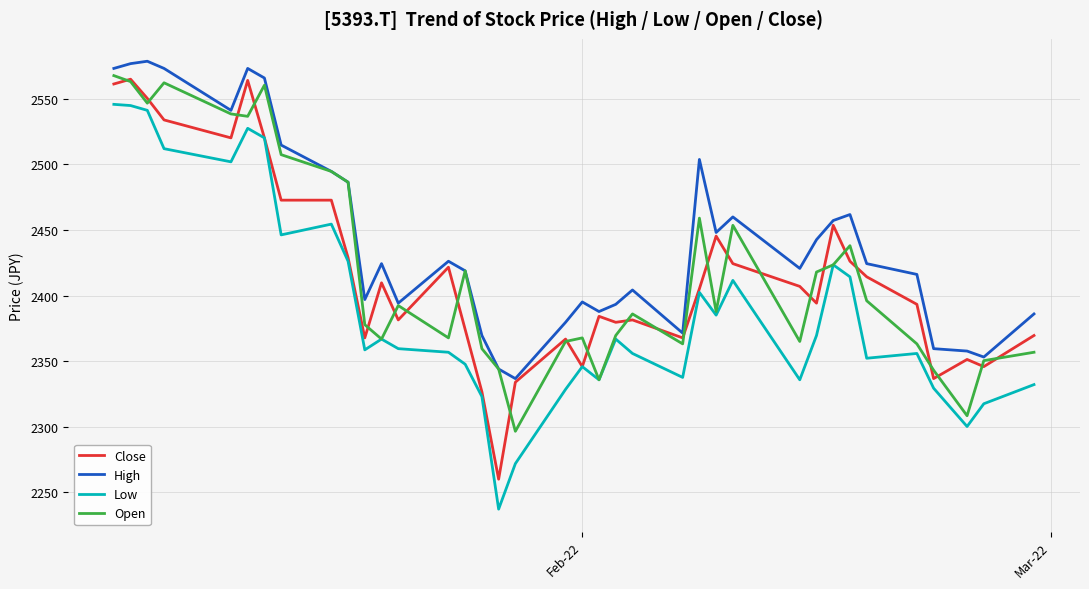

Which series has the largest total across all categories?

High